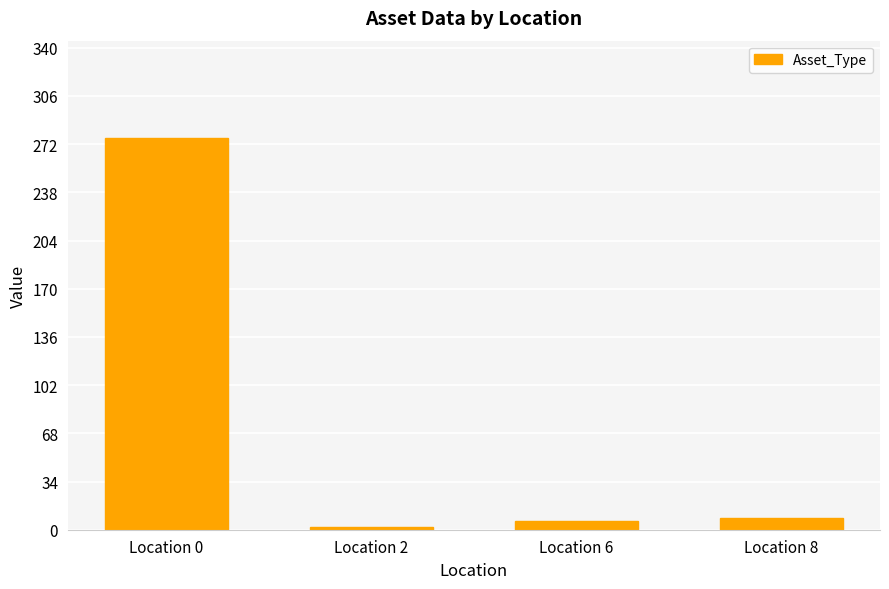

What is the ratio of the value at Location 0 to the value at Location 8?

34.5